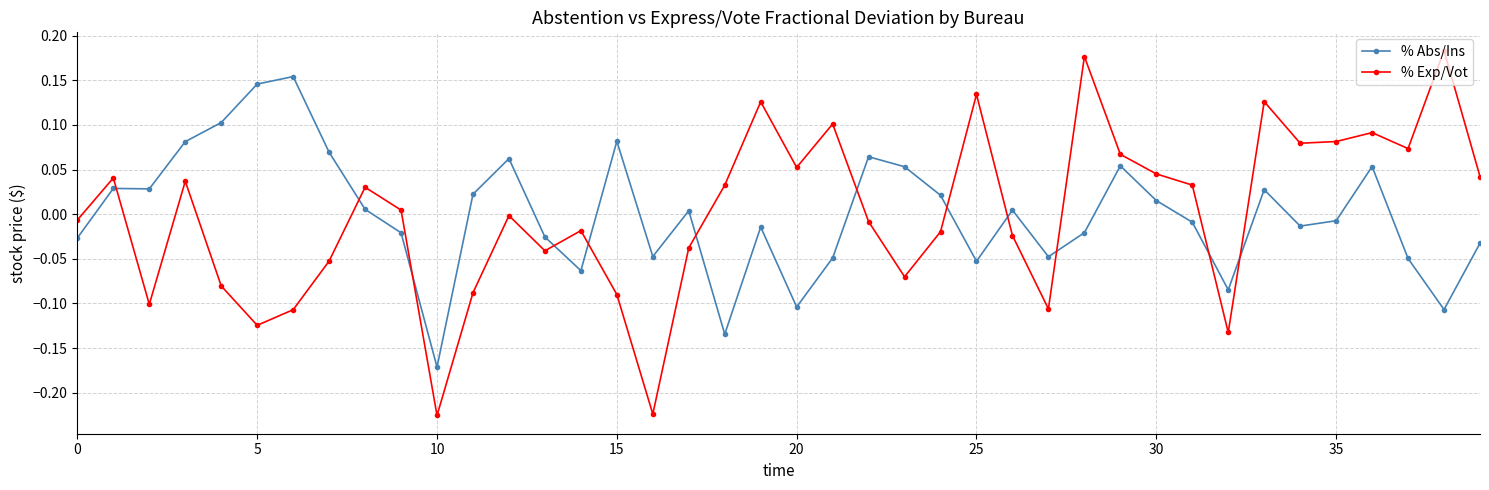

True or false: % Exp/Vot has more than 2 points higher than both neighbors.

True